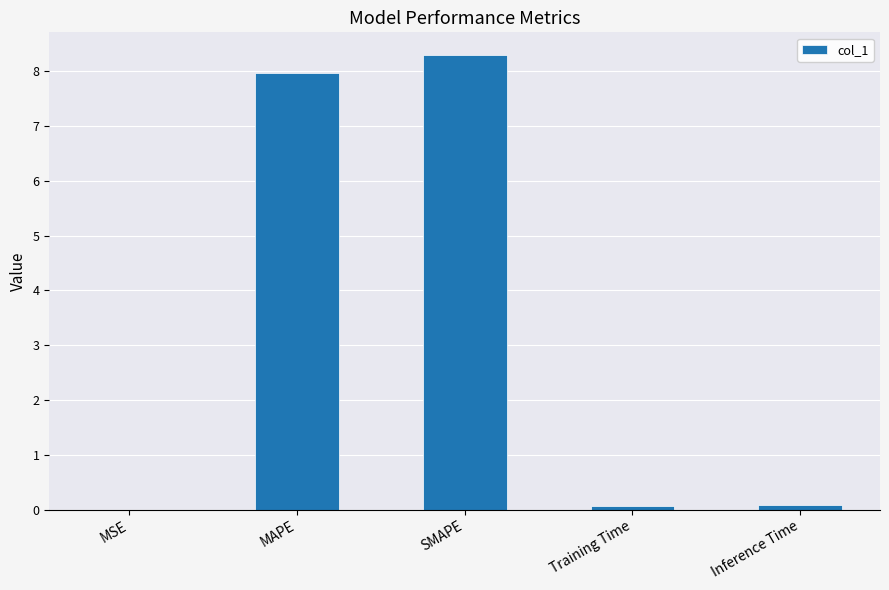

What is the sum of all values?

16.4